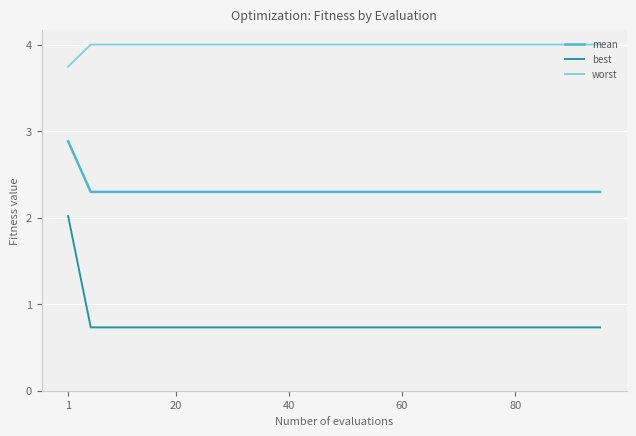

Rank the series by their maximum value, from lowest to highest.

best, mean, worst